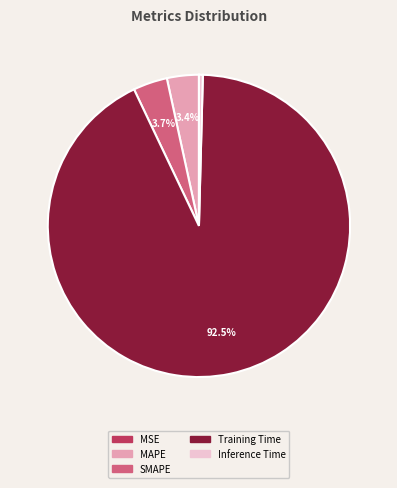

Which category accounts for the majority?

Training Time